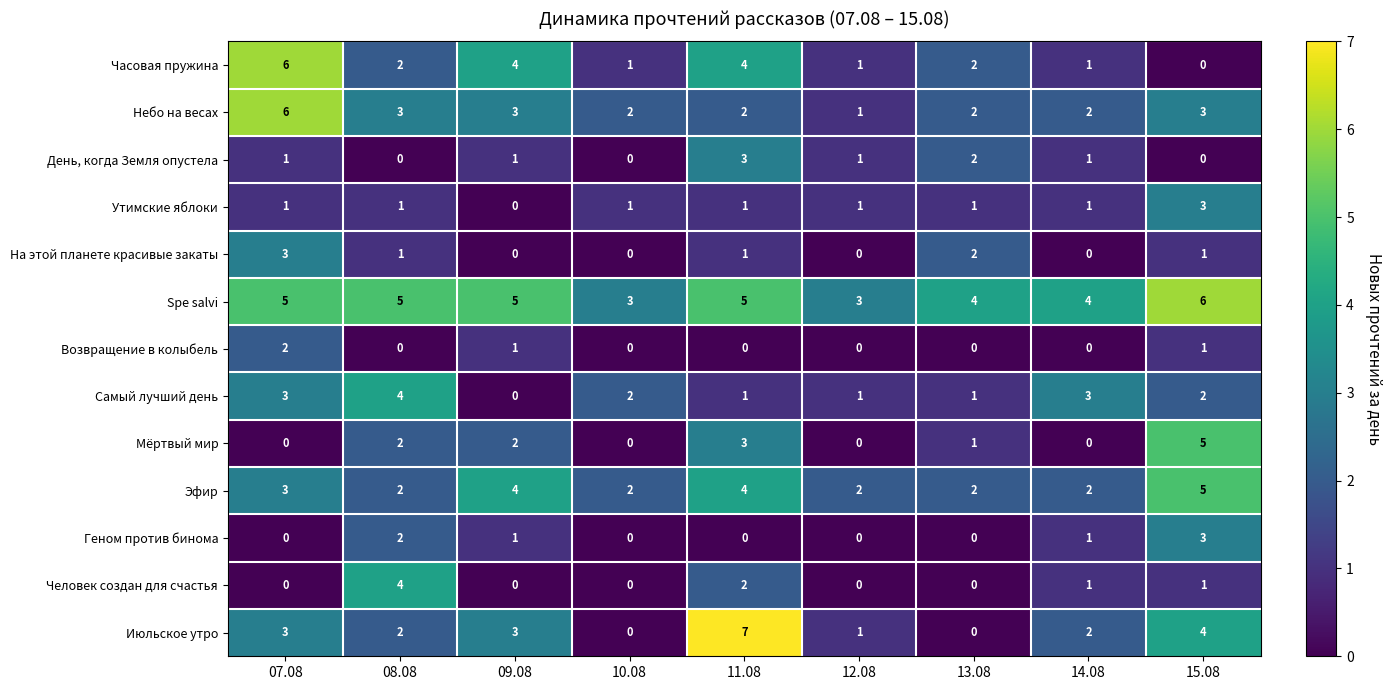

What is the greatest value displayed?

7